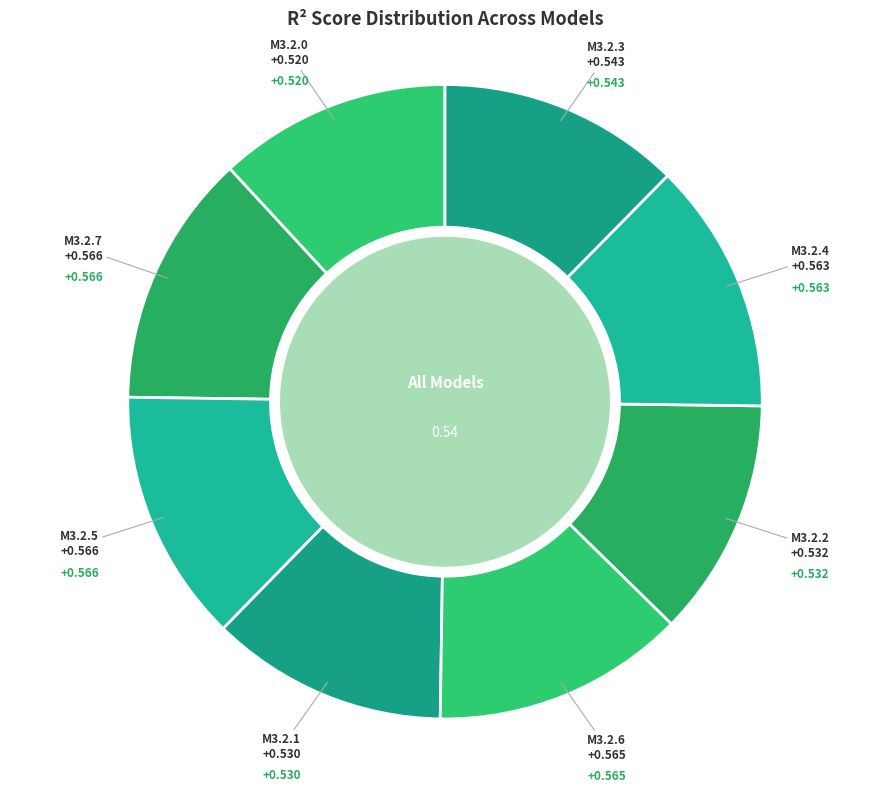

How many segments does this pie chart have?

8